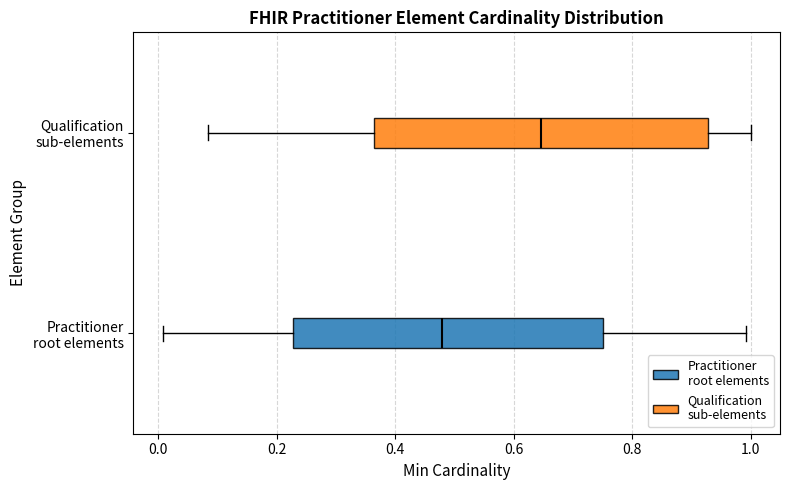

Which box is the widest, from its left edge to its right edge?

Qualification sub-elements